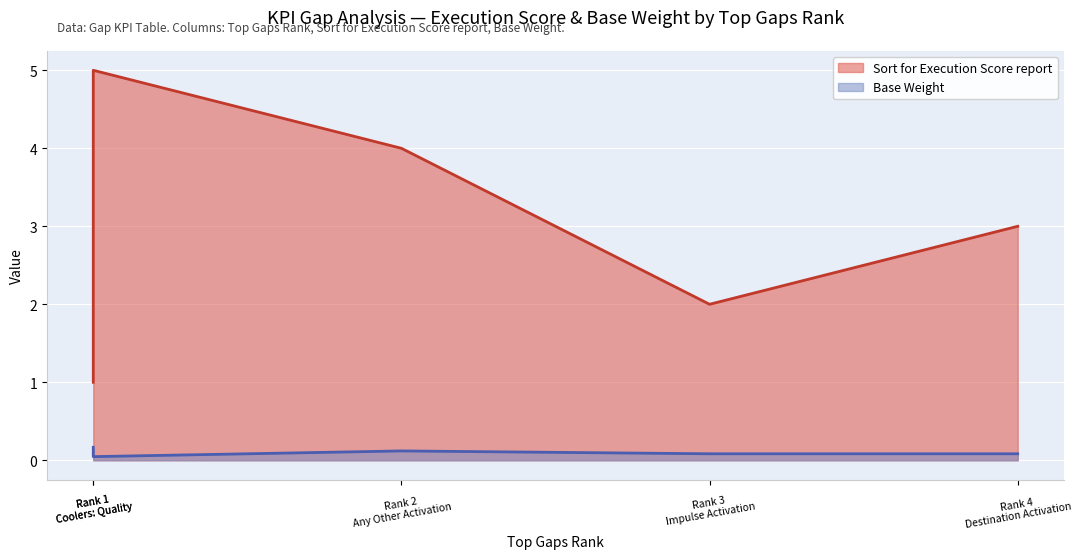

What is the greatest value displayed?

5.0